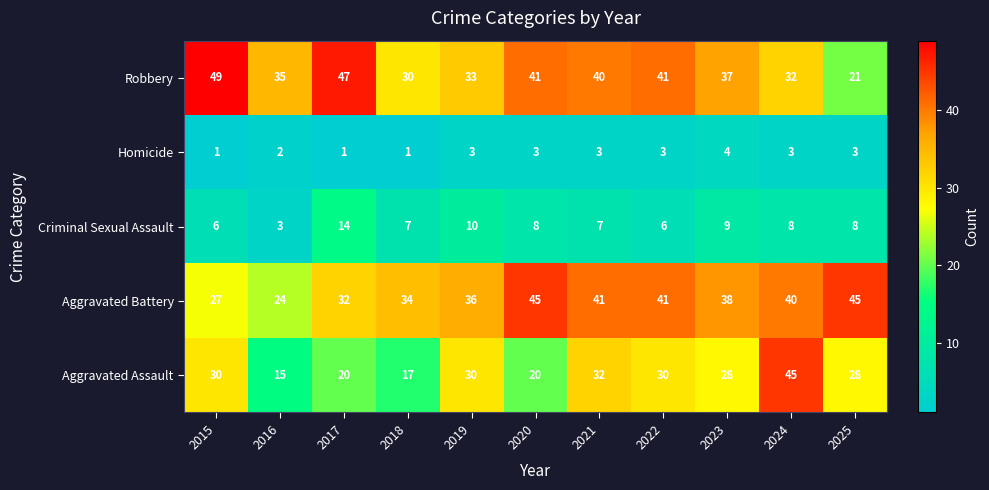

Where is Aggravated Battery nearest to the value 34?

2018